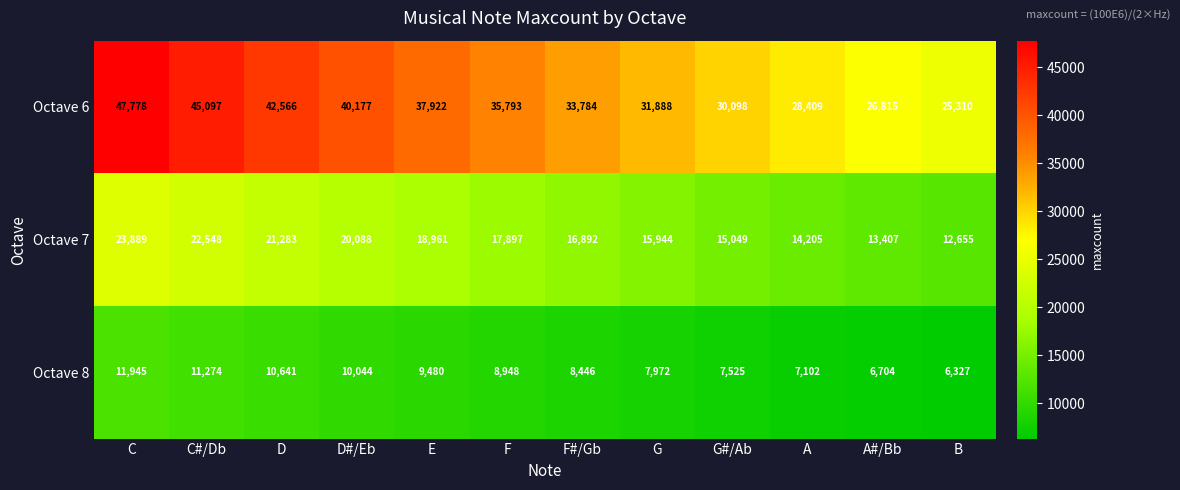

At how many categories does at least one series exceed 39364?

4